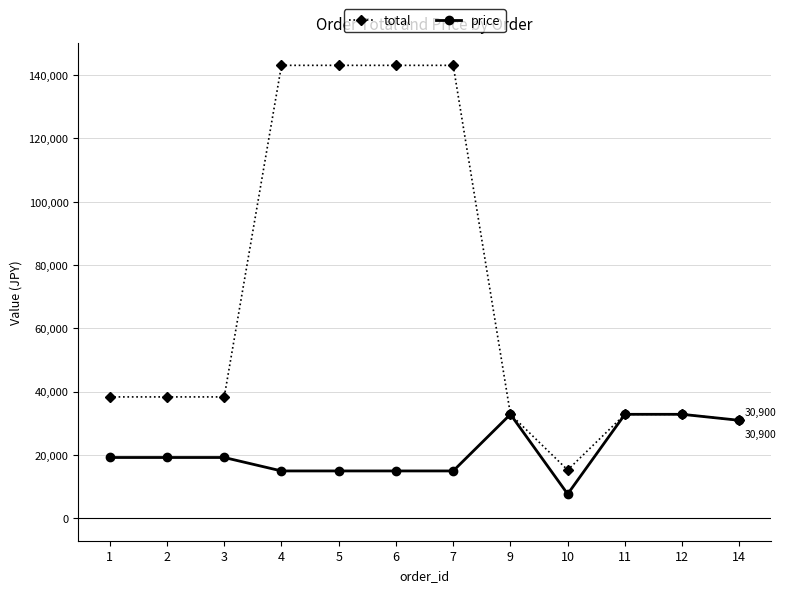

List the series in order of their peak value, lowest first.

price, total